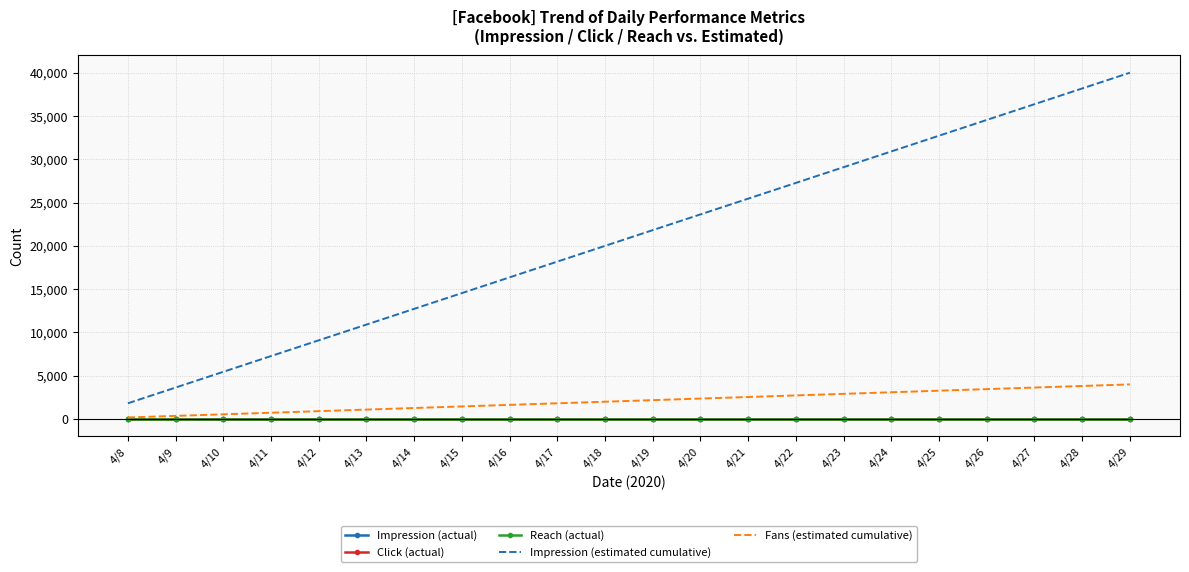

Rank the categories by Reach (actual) value from highest to lowest.

4/8, 4/9, 4/10, 4/11, 4/12, 4/13, 4/14, 4/15, 4/16, 4/17, 4/18, 4/19, 4/20, 4/21, 4/22, 4/23, 4/24, 4/25, 4/26, 4/27, 4/28, 4/29